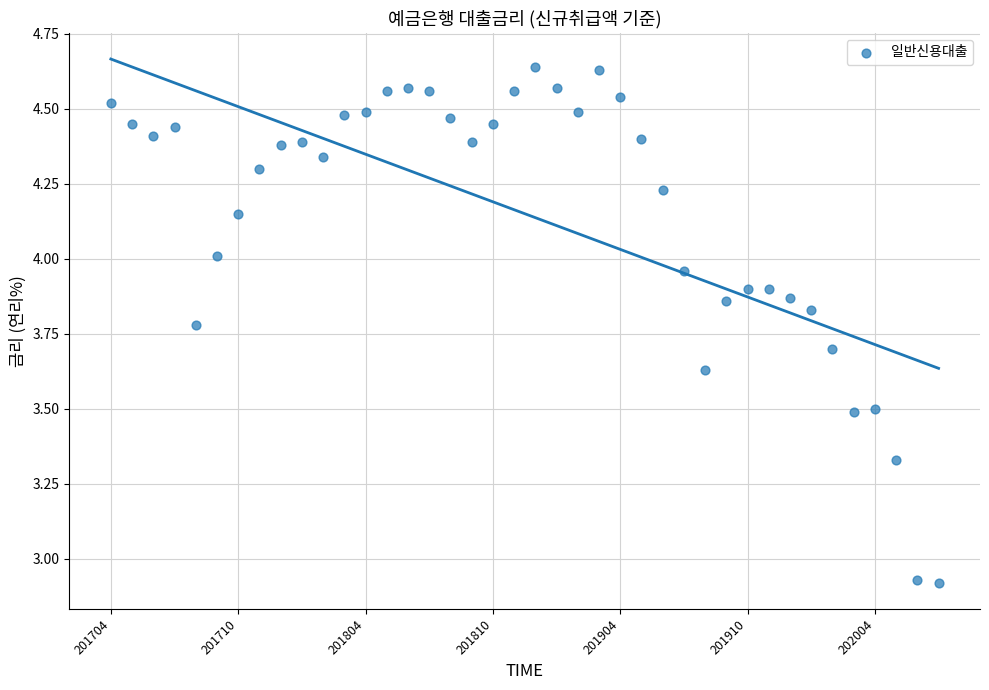

What is the range of Y values (max minus min)?

1.7